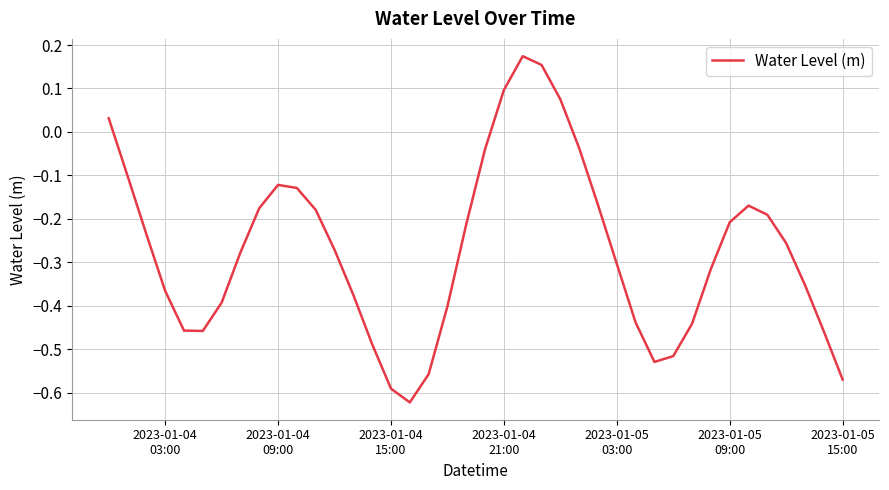

How many lines are shown in the chart?

1